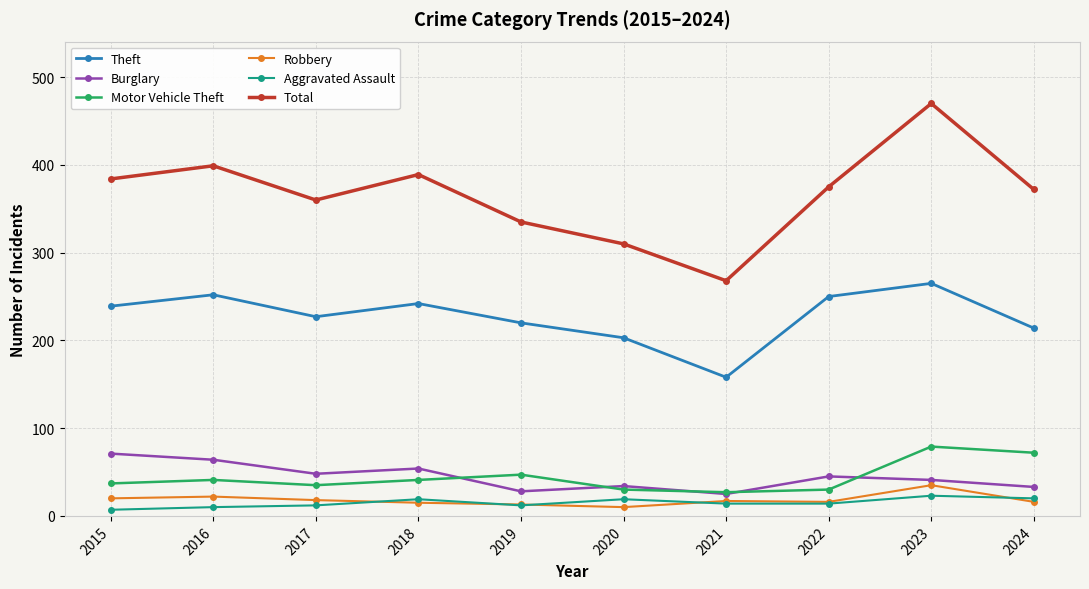

What is the value of the Total point at the 5th from the left?

335